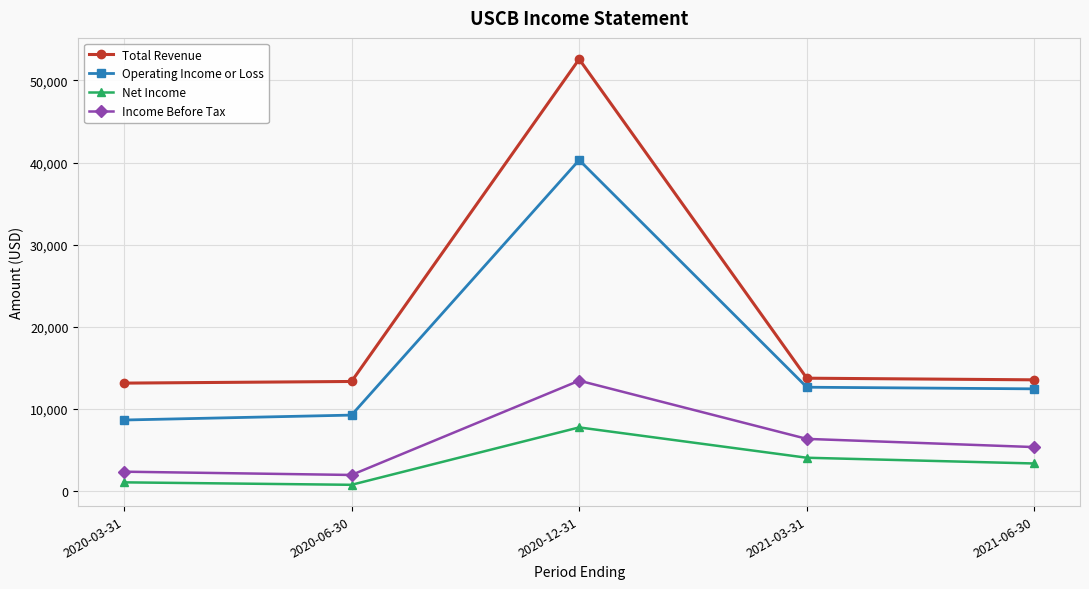

Which series has the largest total across all categories?

Total Revenue